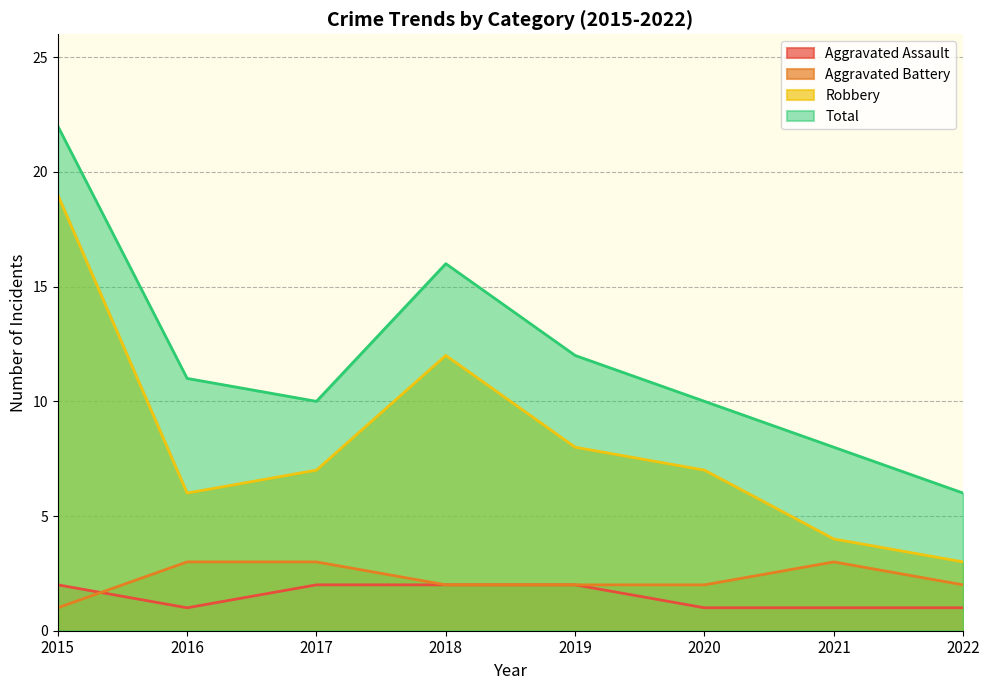

What is the smallest value displayed?

1